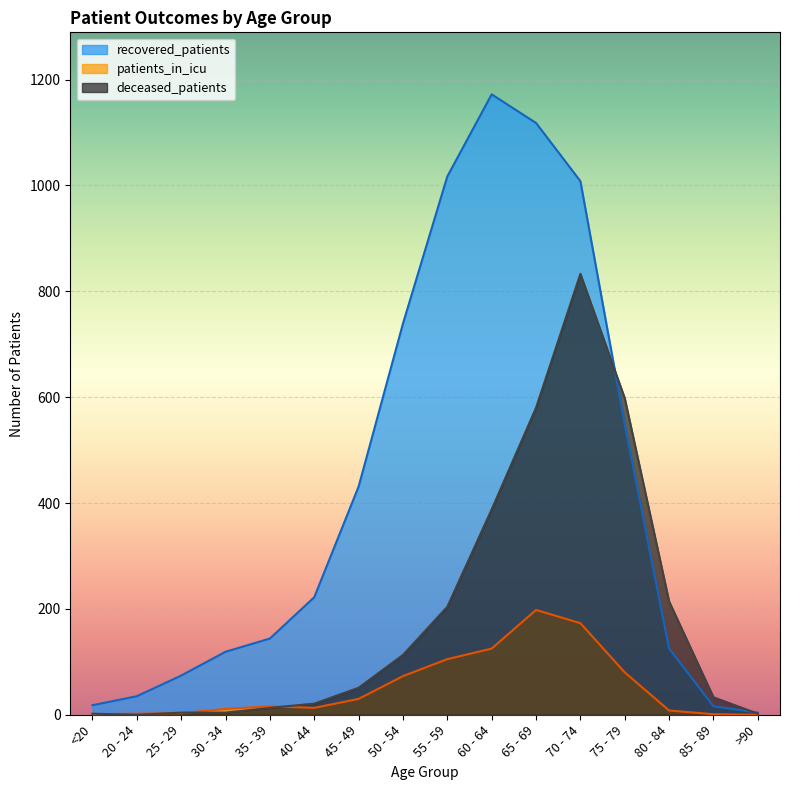

What position from the left is 40 - 44?

6